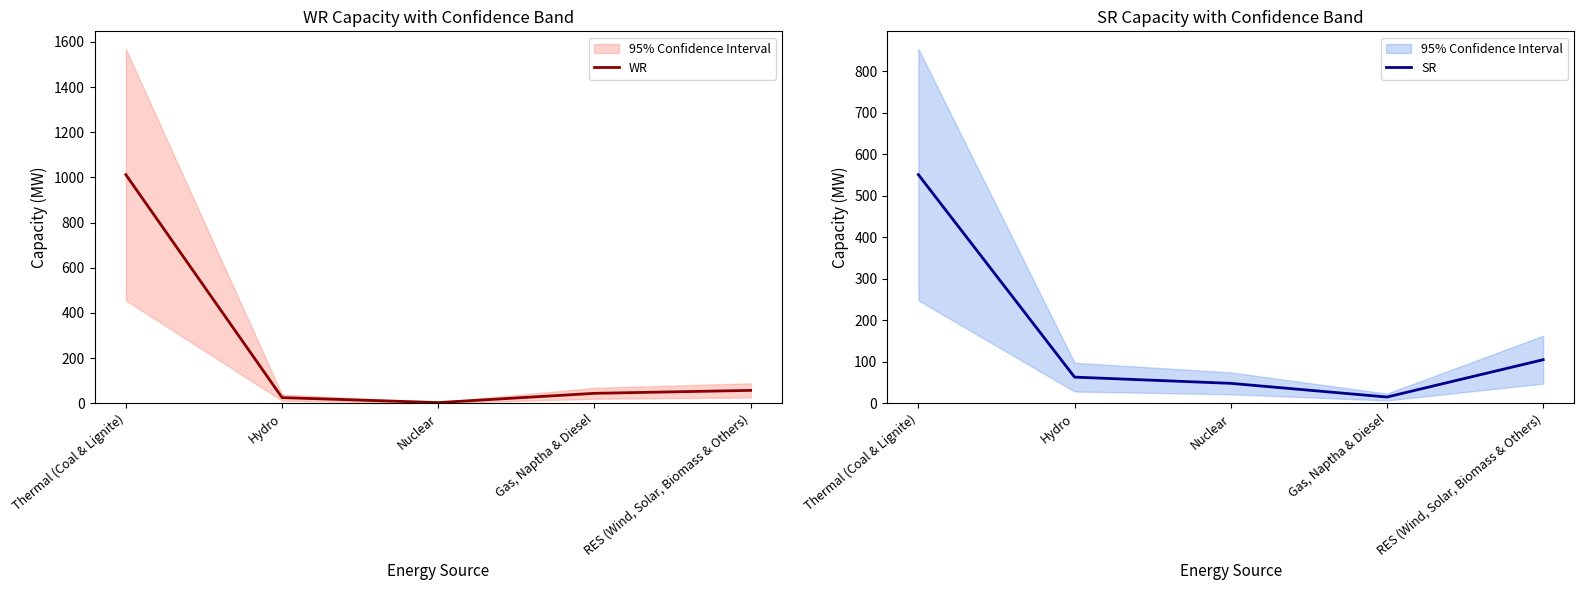

What is the sum of all WR values?

1141